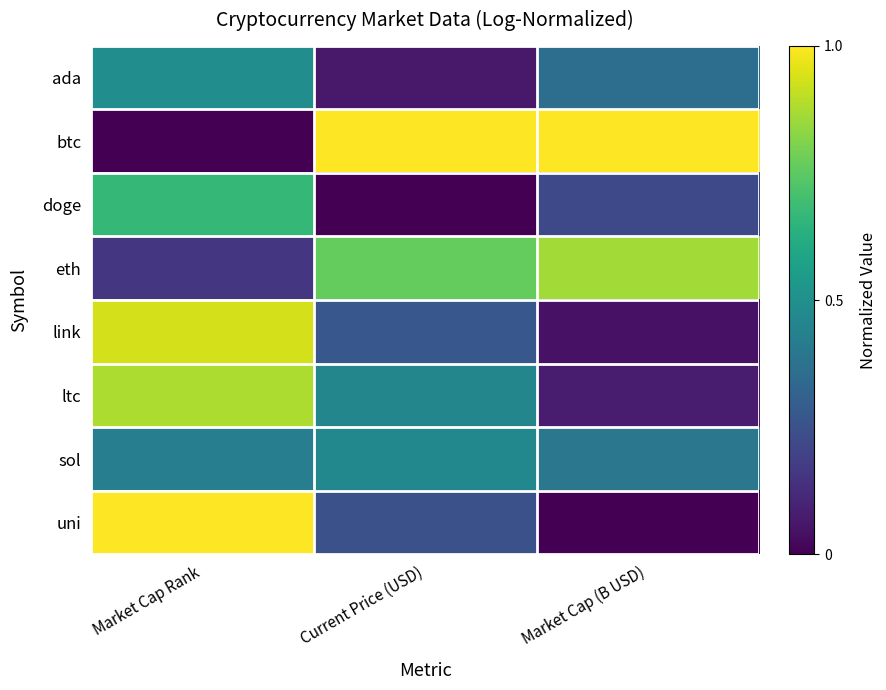

Which category has the highest value across all series?

Current Price (USD)